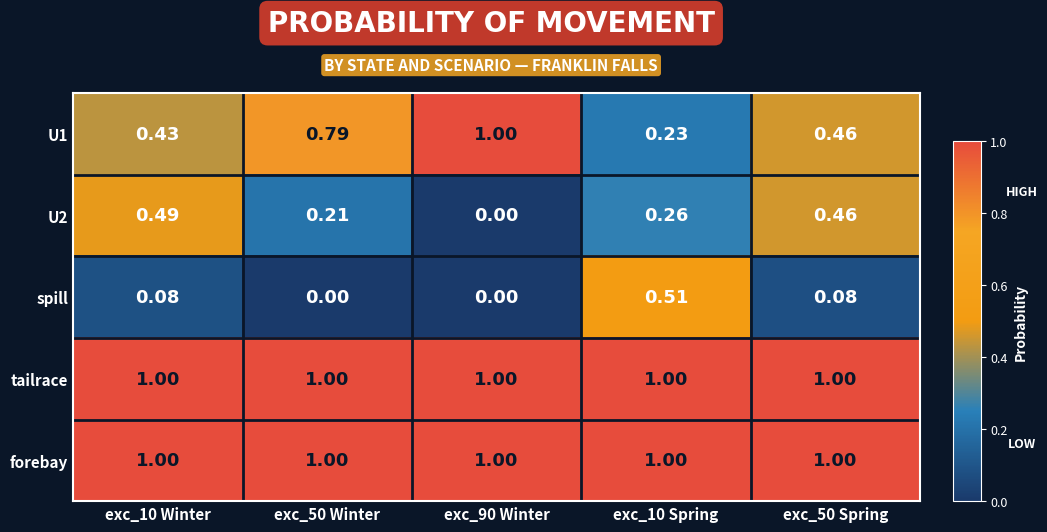

What is the spread (max minus min) of values at exc_90 Winter?

1.0